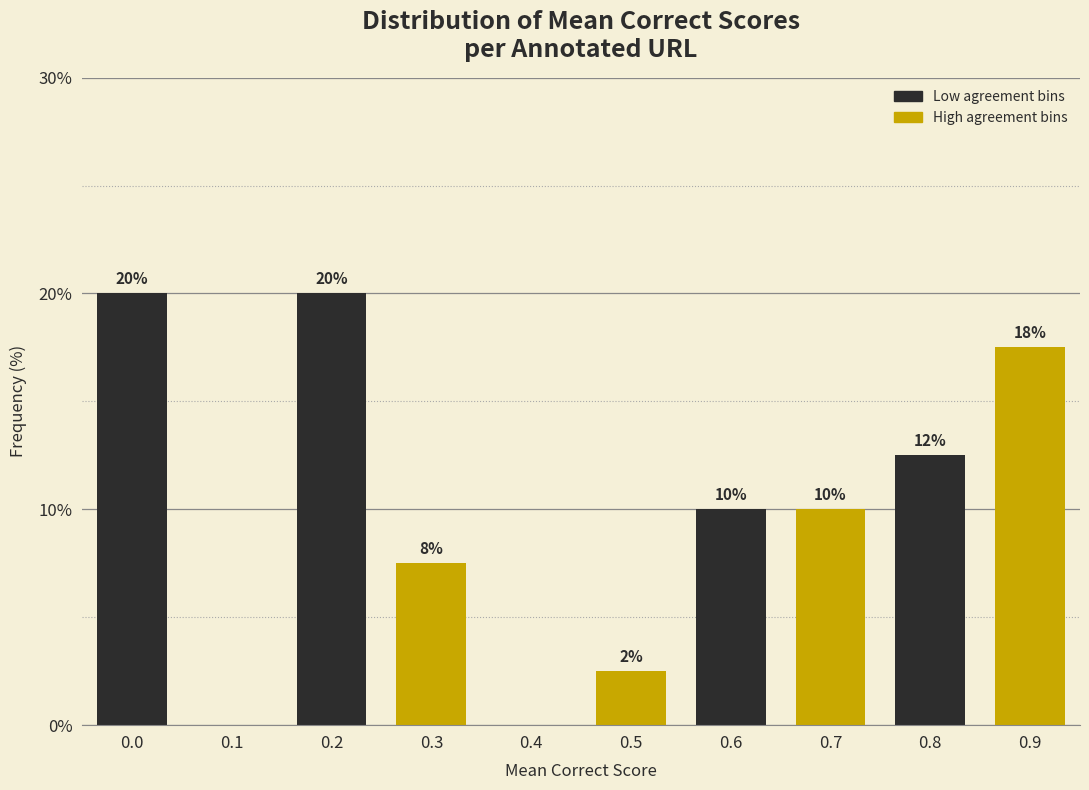

The value at 0.0 is 31.0. True or false?

False